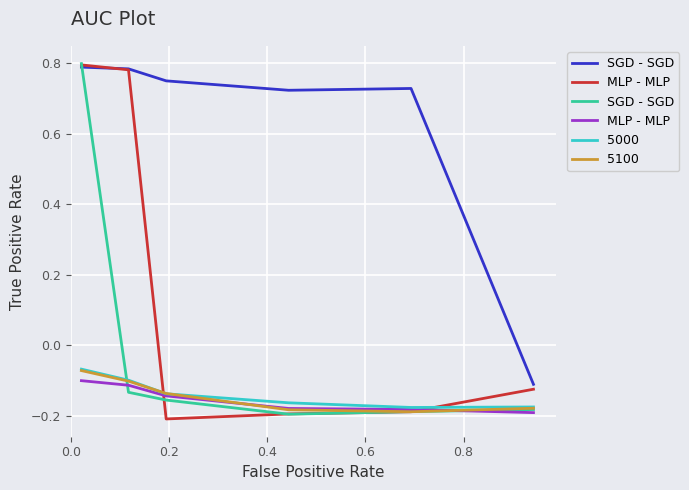

The value of SGD - SGD at 0.2 is -0.2. True or false?

False